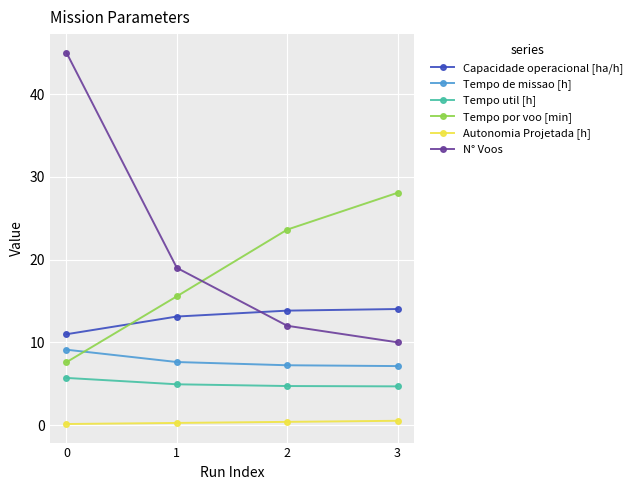

What is the maximum value shown in the chart?

45.0